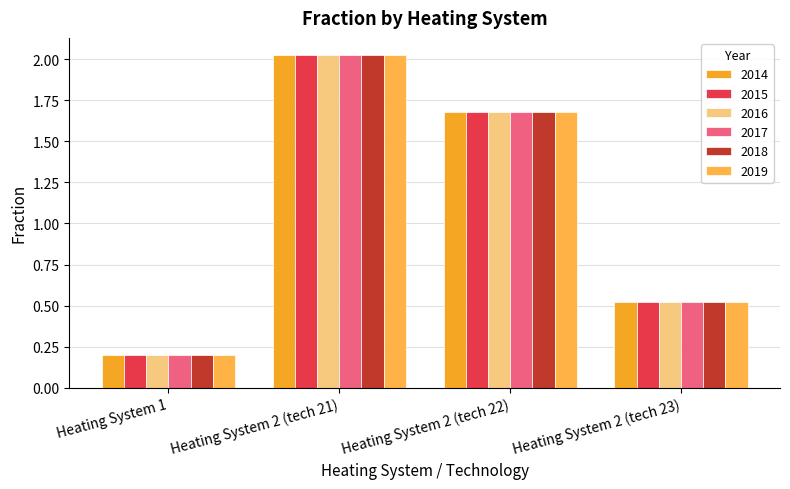

Count the number of categories in the chart.

4